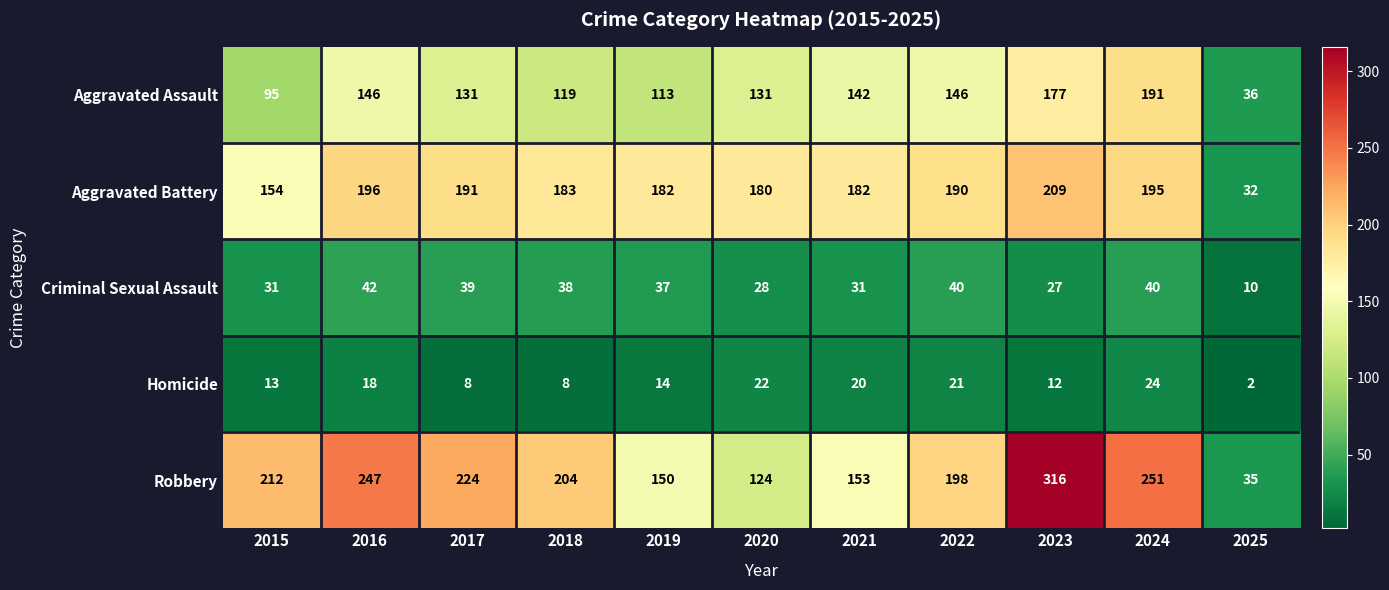

True or false: Criminal Sexual Assault has a value of 37 at 2019.

True